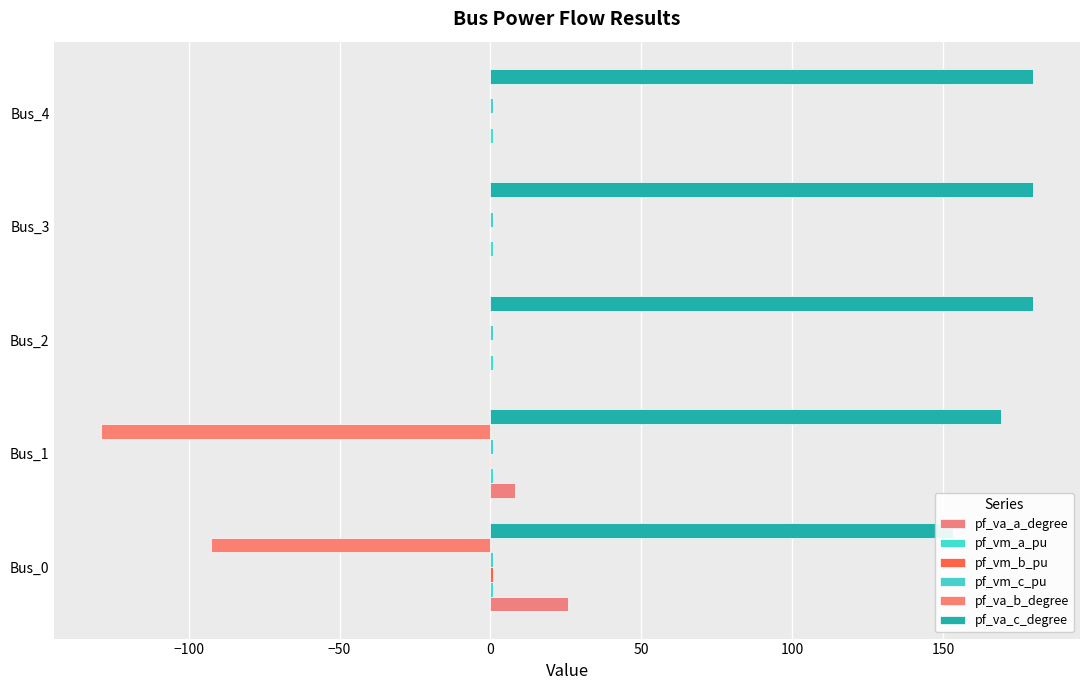

Rank the categories by pf_vm_b_pu value from highest to lowest.

−150, −100, −50, 0, 50